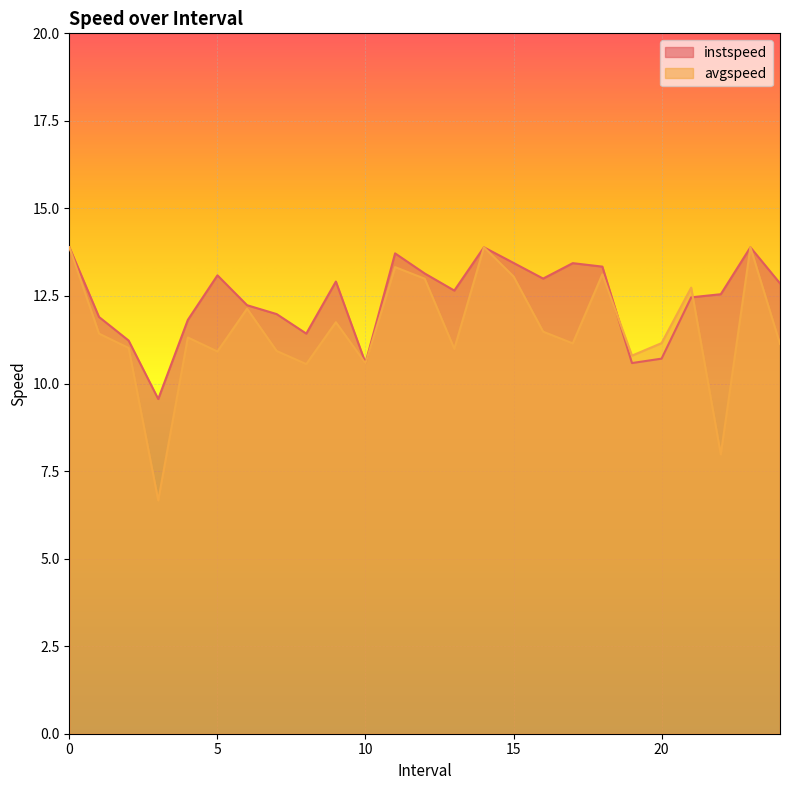

In avgspeed, how many points are higher than both neighbors (excluding endpoints)?

8